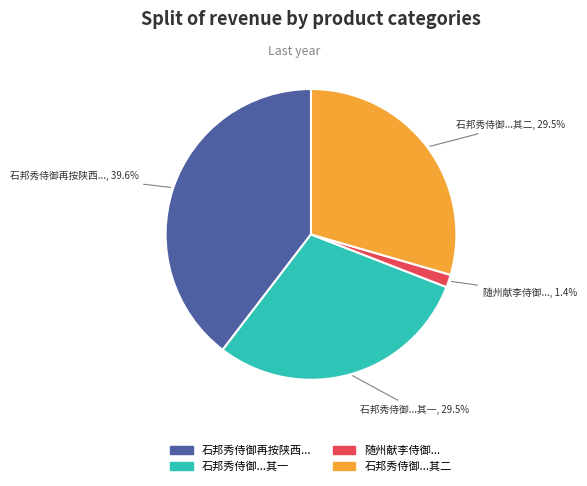

How many slices are in this pie chart?

4